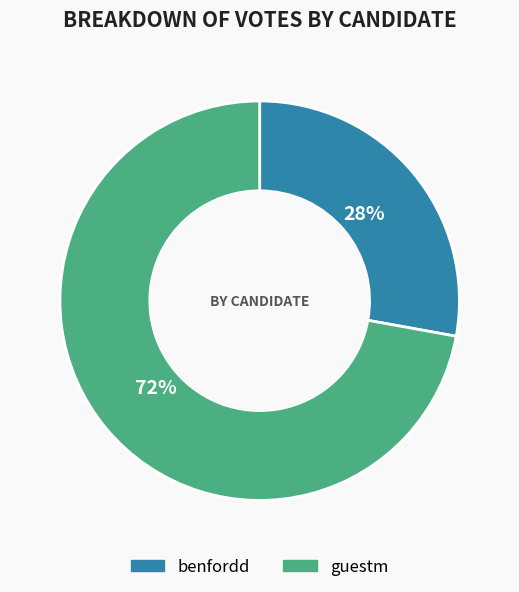

Is it true that benfordd is 34% of the pie?

False